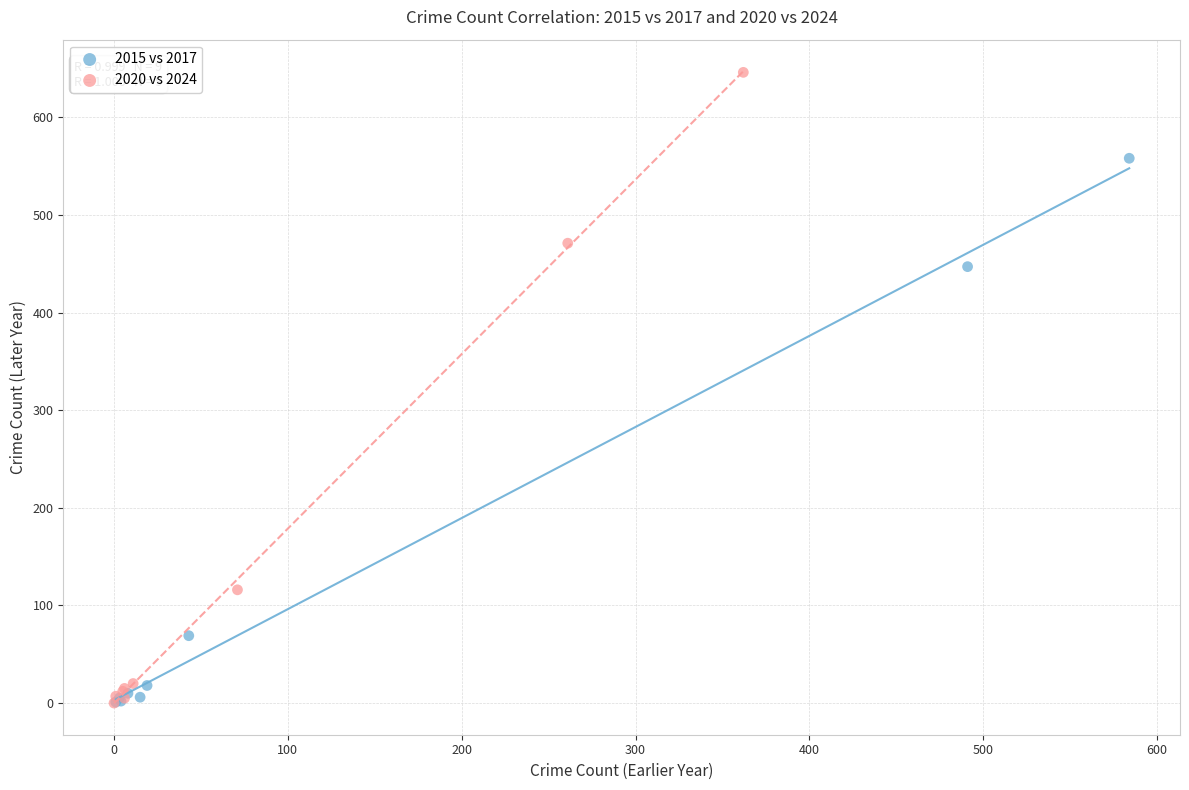

Which series contains the highest Y value?

2020 vs 2024